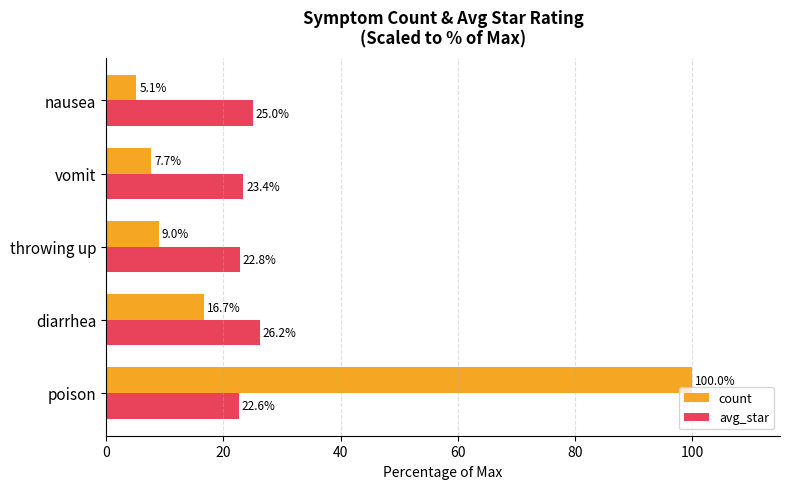

Which series changed the most between throwing up and nausea?

count